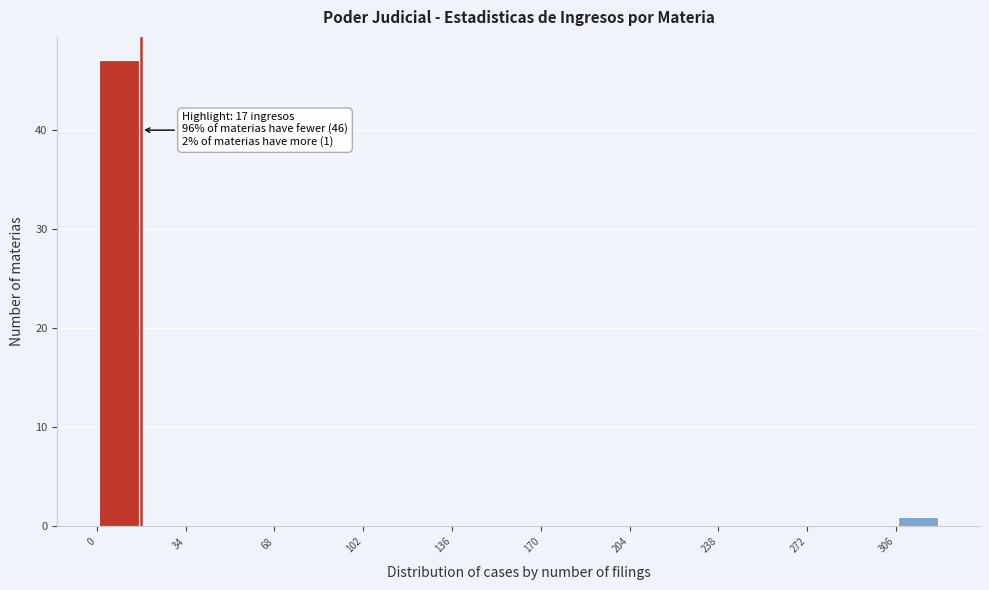

Read against the x-axis, roughly where is the centre of the tallest bar?

10